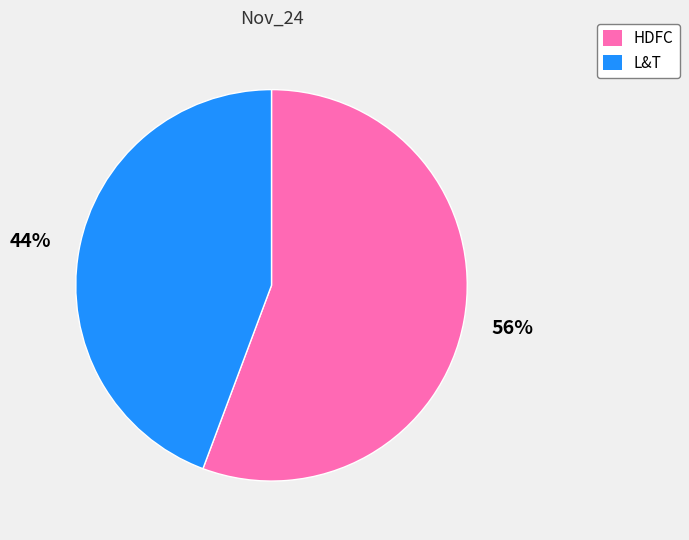

Which category has the biggest portion of the pie?

HDFC